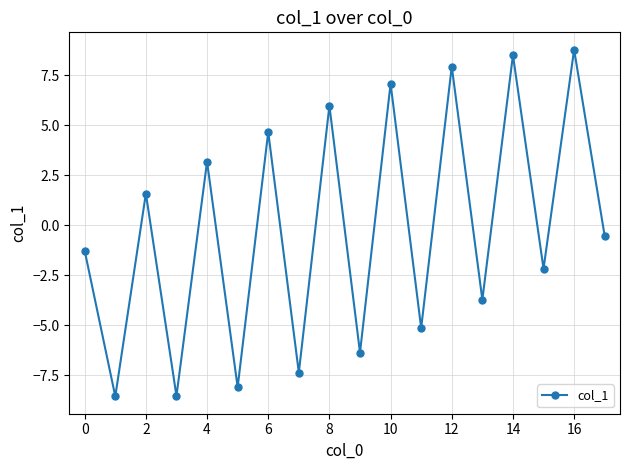

What is the minimum value shown in the chart?

-8.6